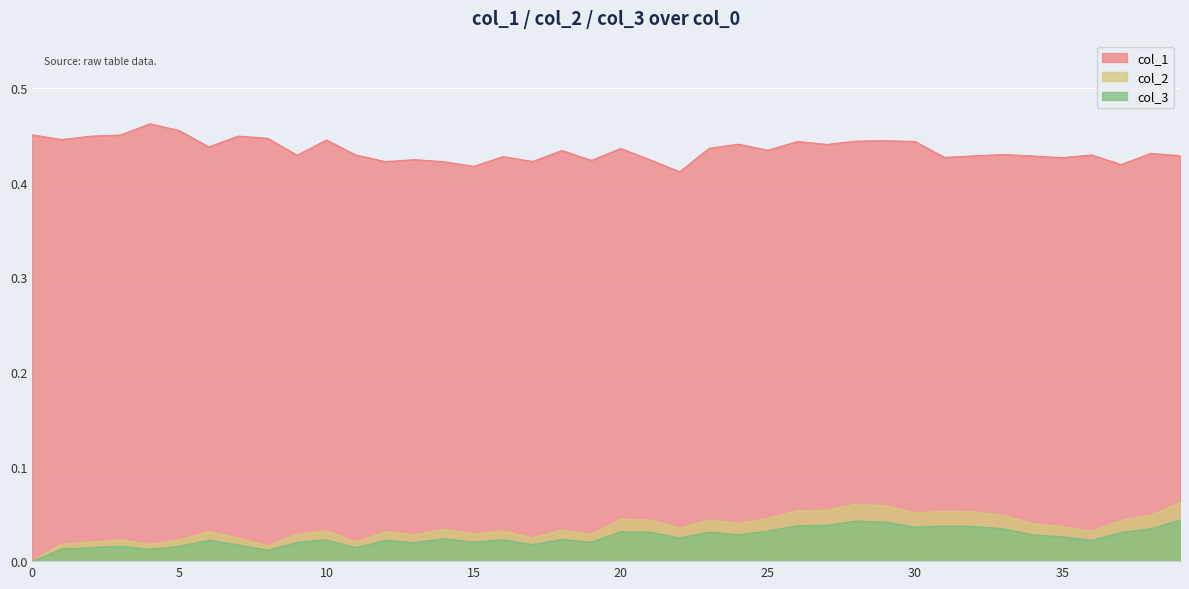

Between 0 and 32, which series saw the biggest shift?

col_2